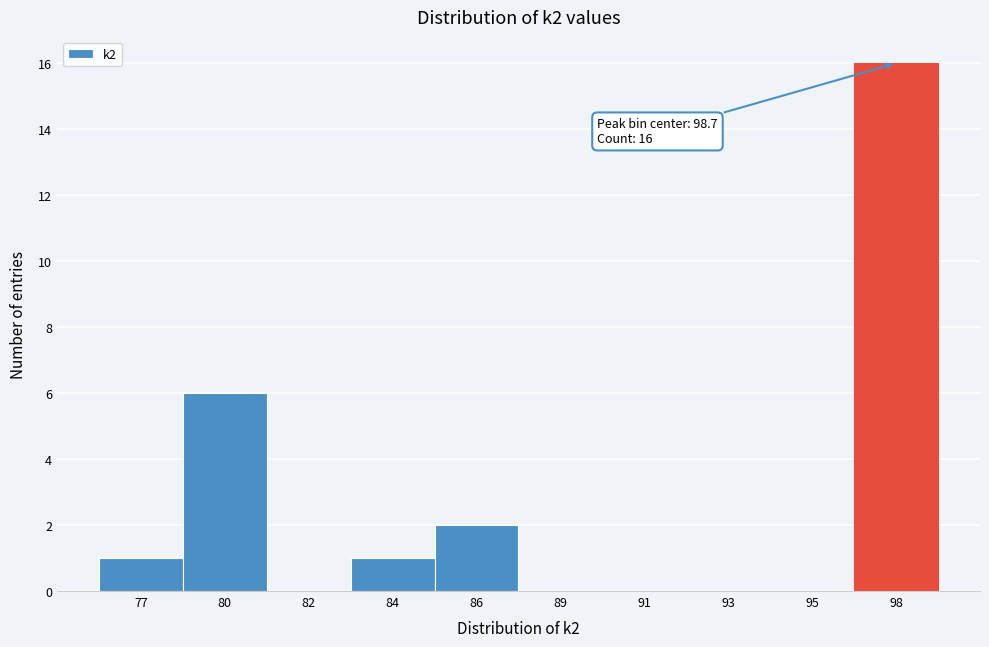

Reading right to left, what are all the values shown in this chart?

98=16	95=0	93=0	91=0	89=0	86=2	84=1	82=0	80=6	77=1